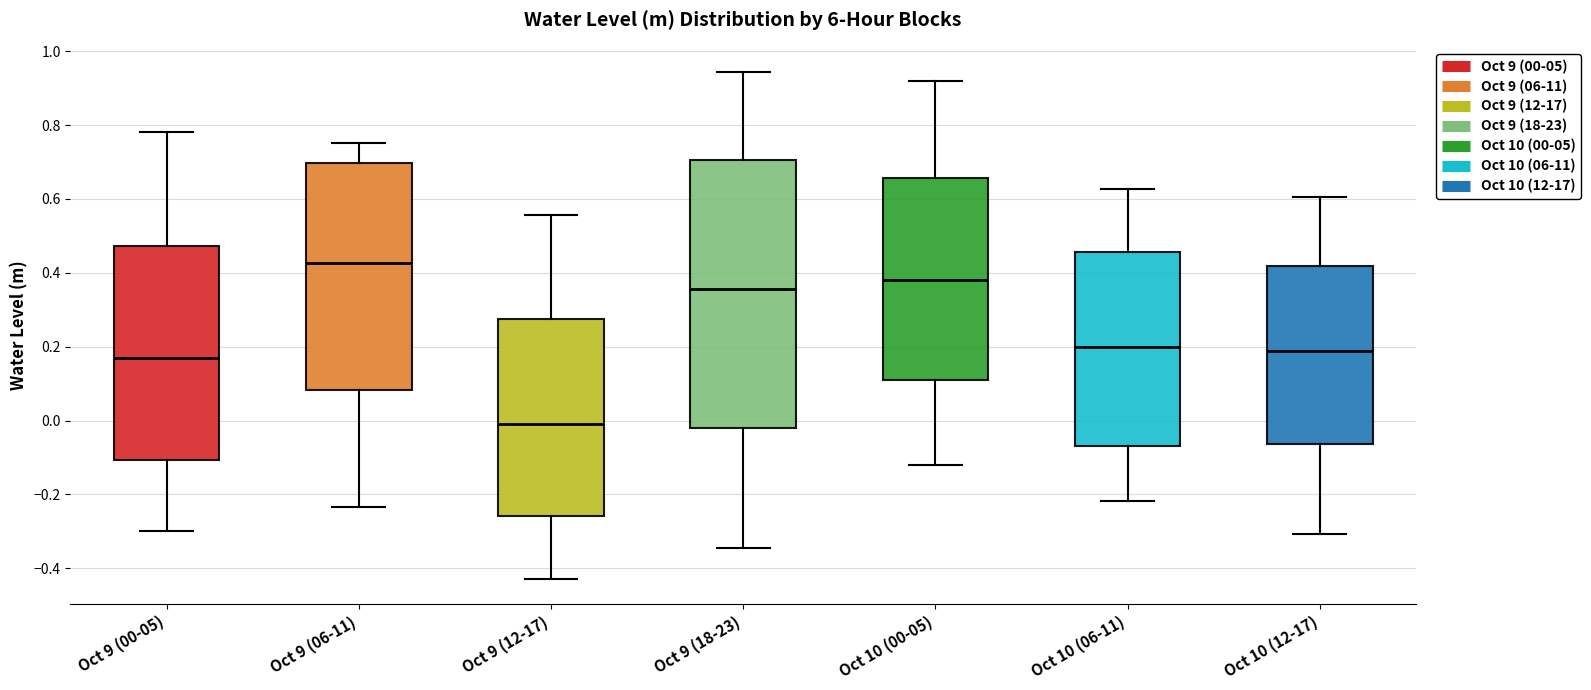

Reading left to right, transcribe this box plot: for each box, give where its median line is, the range the box spans, and where its two whiskers end, as read against the y-axis. The values are not printed on the chart, so give them approximately, as read against the axis.

Oct 9 (00-05): median 0.18, box -0.10 to 0.48, whiskers -0.30 to 0.78
Oct 9 (06-11): median 0.42, box 0.08 to 0.70, whiskers -0.24 to 0.76
Oct 9 (12-17): median 0.00, box -0.26 to 0.28, whiskers -0.42 to 0.56
Oct 9 (18-23): median 0.36, box -0.02 to 0.70, whiskers -0.34 to 0.94
Oct 10 (00-05): median 0.38, box 0.12 to 0.66, whiskers -0.12 to 0.92
Oct 10 (06-11): median 0.20, box -0.06 to 0.46, whiskers -0.22 to 0.62
Oct 10 (12-17): median 0.18, box -0.06 to 0.42, whiskers -0.30 to 0.60